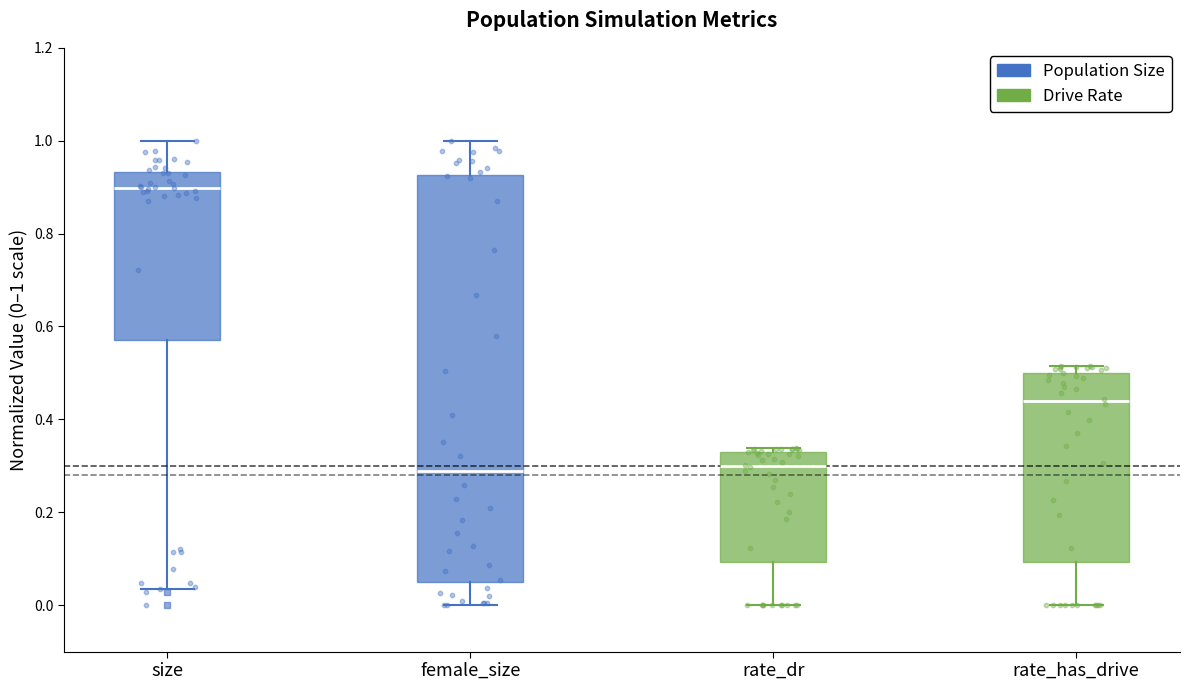

Reading left to right, transcribe this box plot: for each box, give where its median line is, the range the box spans, and where its two whiskers end, as read against the y-axis. The values are not printed on the chart, so give them approximately, as read against the axis.

size: median 0.90, box 0.58 to 0.94, whiskers 0.04 to 1.00
female_size: median 0.28, box 0.06 to 0.92, whiskers 0.00 to 1.00
rate_dr: median 0.30, box 0.10 to 0.34, whiskers 0.00 to 0.34 (just above the box's upper edge)
rate_has_drive: median 0.44, box 0.10 to 0.50, whiskers 0.00 to 0.52